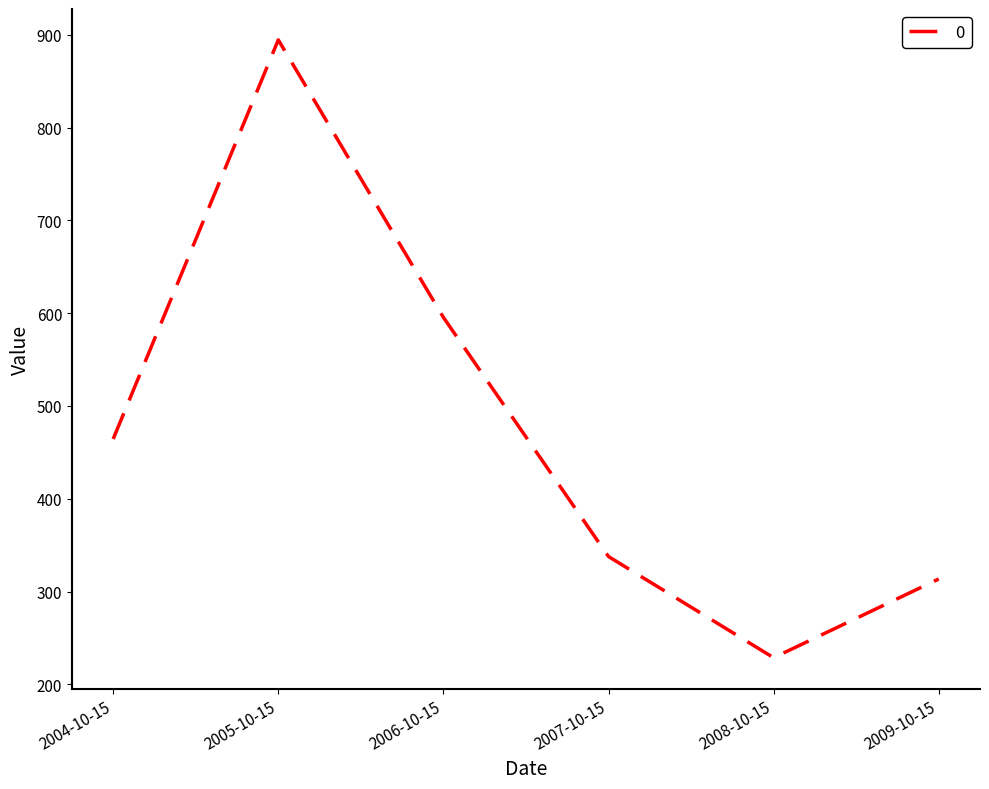

Is it true that the value at 2008-10-15 is 345.6?

False